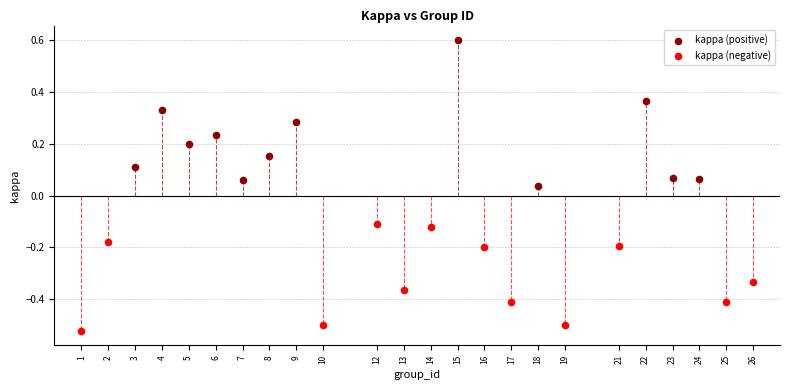

Which series reaches the maximum Y coordinate?

kappa (positive)